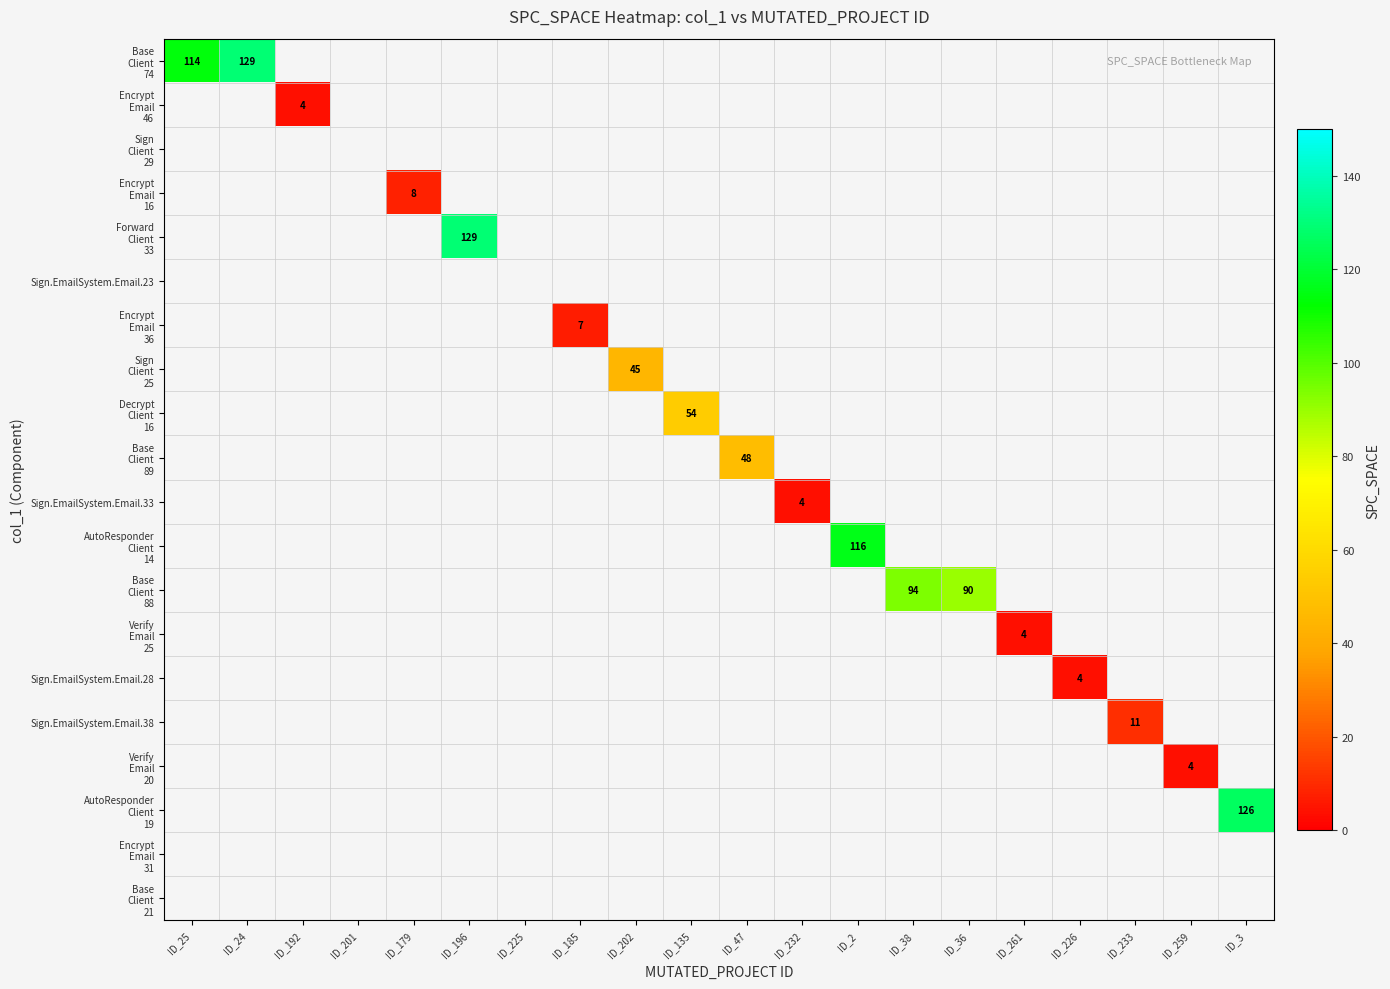

What is the difference between the Sign.EmailSystem.Email.28 values at ID_2 and ID_226?

4